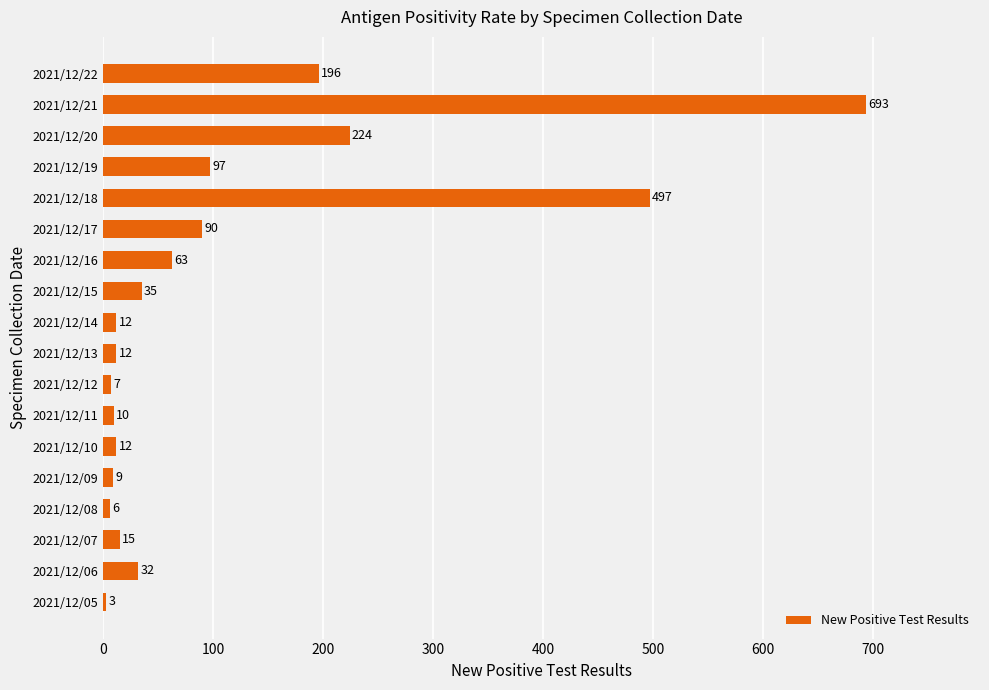

Count the number of data series in this chart.

1